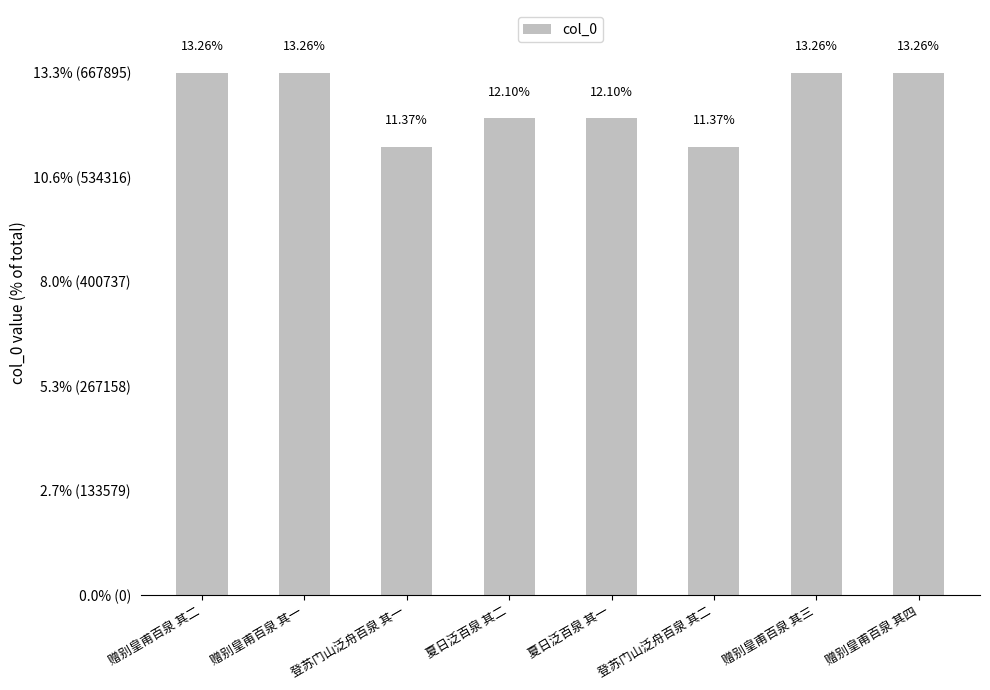

List the labels in order of value, largest first.

赠别皇甫百泉 其四, 赠别皇甫百泉 其三, 赠别皇甫百泉 其二, 赠别皇甫百泉 其一, 夏日泛百泉 其二, 夏日泛百泉 其一, 登苏门山泛舟百泉 其二, 登苏门山泛舟百泉 其一